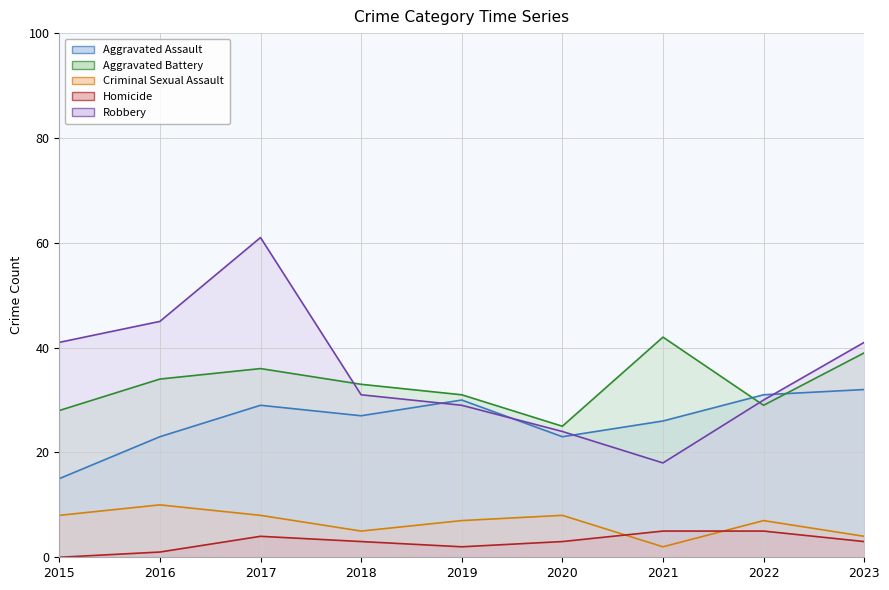

Rank the series by their maximum value, from lowest to highest.

Homicide, Criminal Sexual Assault, Aggravated Assault, Aggravated Battery, Robbery